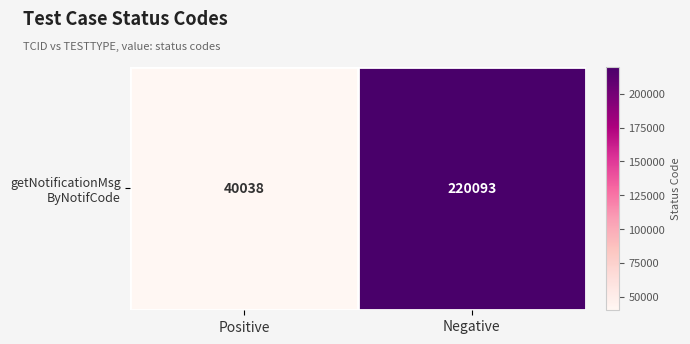

What is the greatest value displayed?

220093